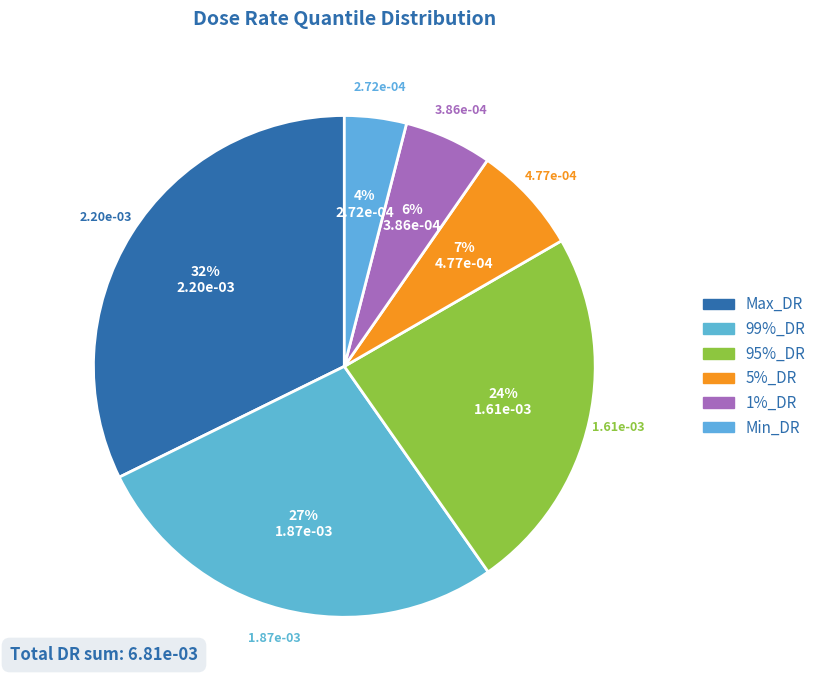

Does Max_DR represent more than half of the total?

No